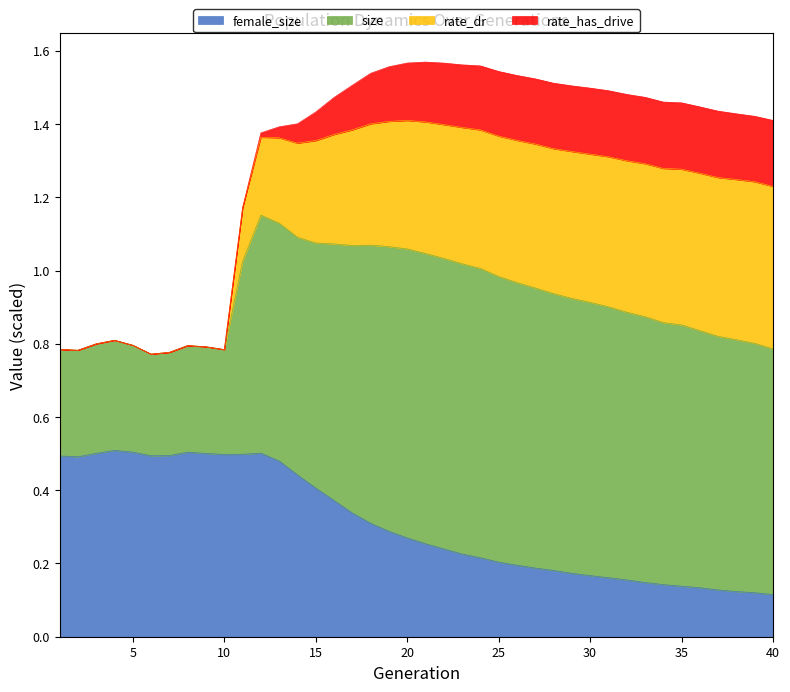

What is the total value across all series at 30?

1.5